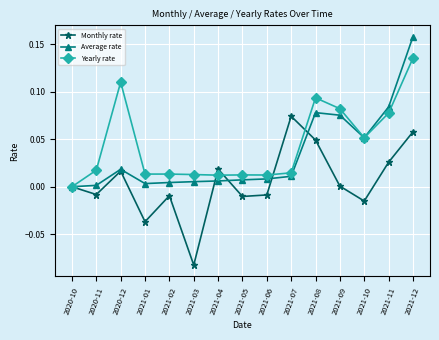

The value of Monthly rate at 2021-06 is -0.0. True or false?

True